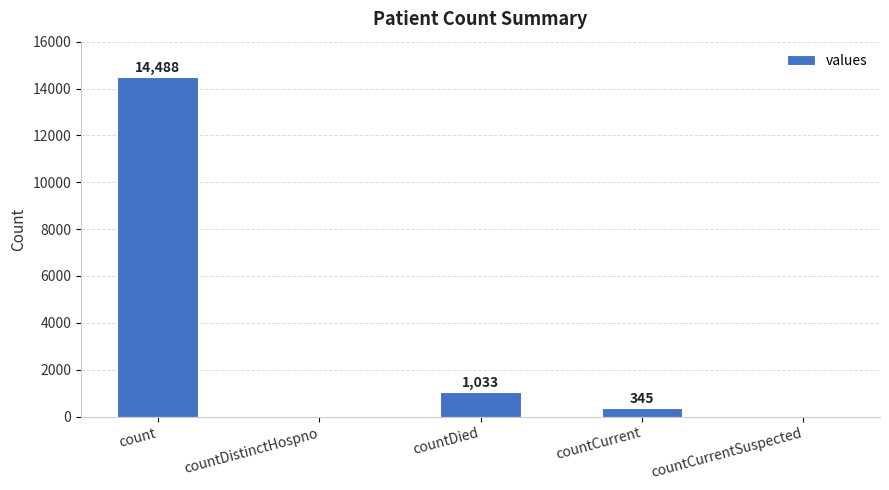

What is the greatest value displayed?

14488